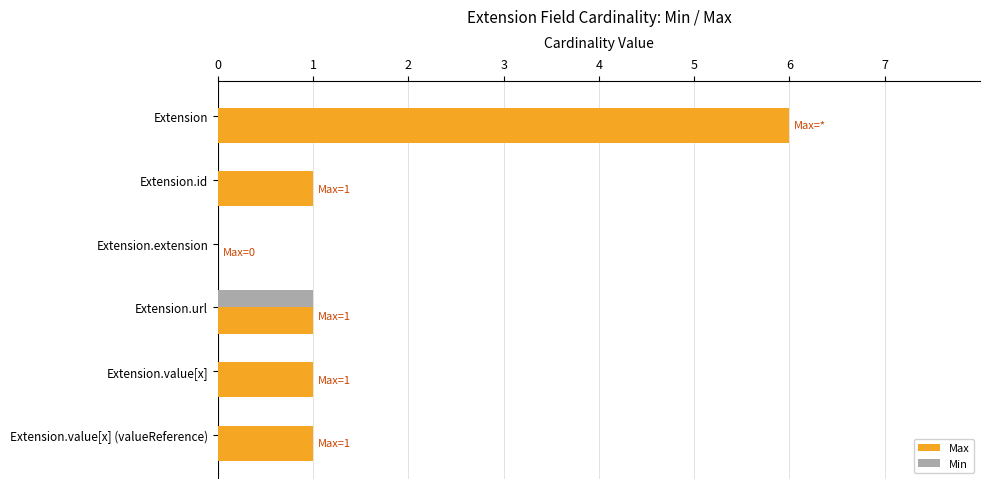

What is the sum of all Max values?

10